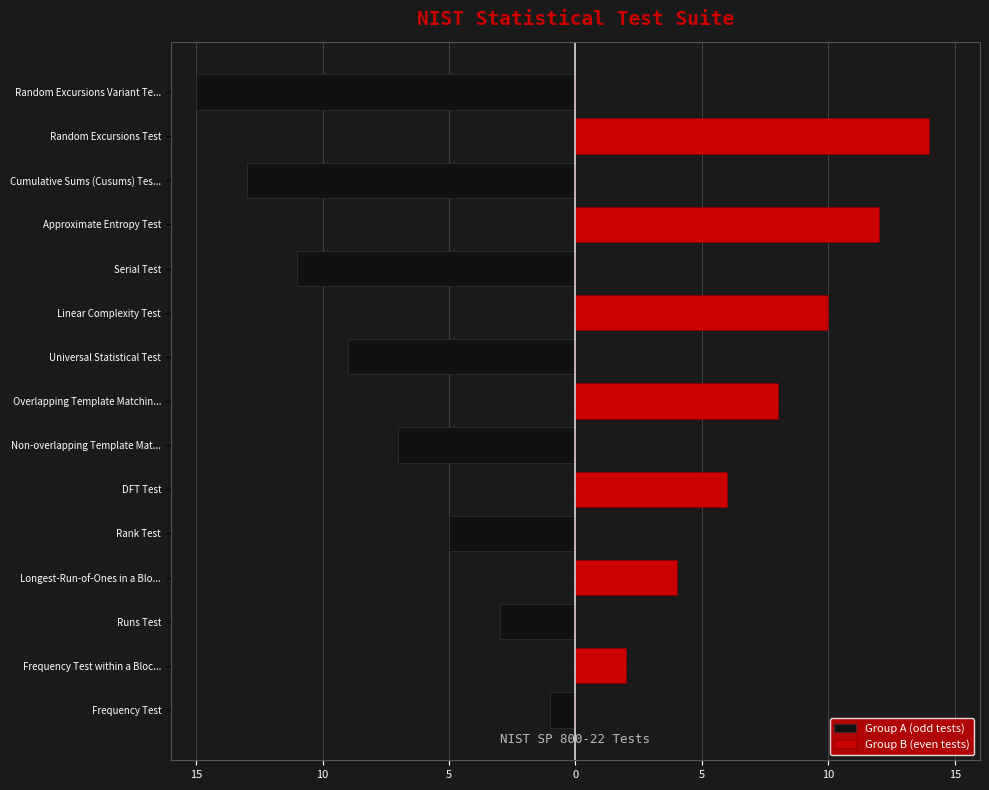

What are all the series names shown in the legend?

Group A (odd tests), Group B (even tests)